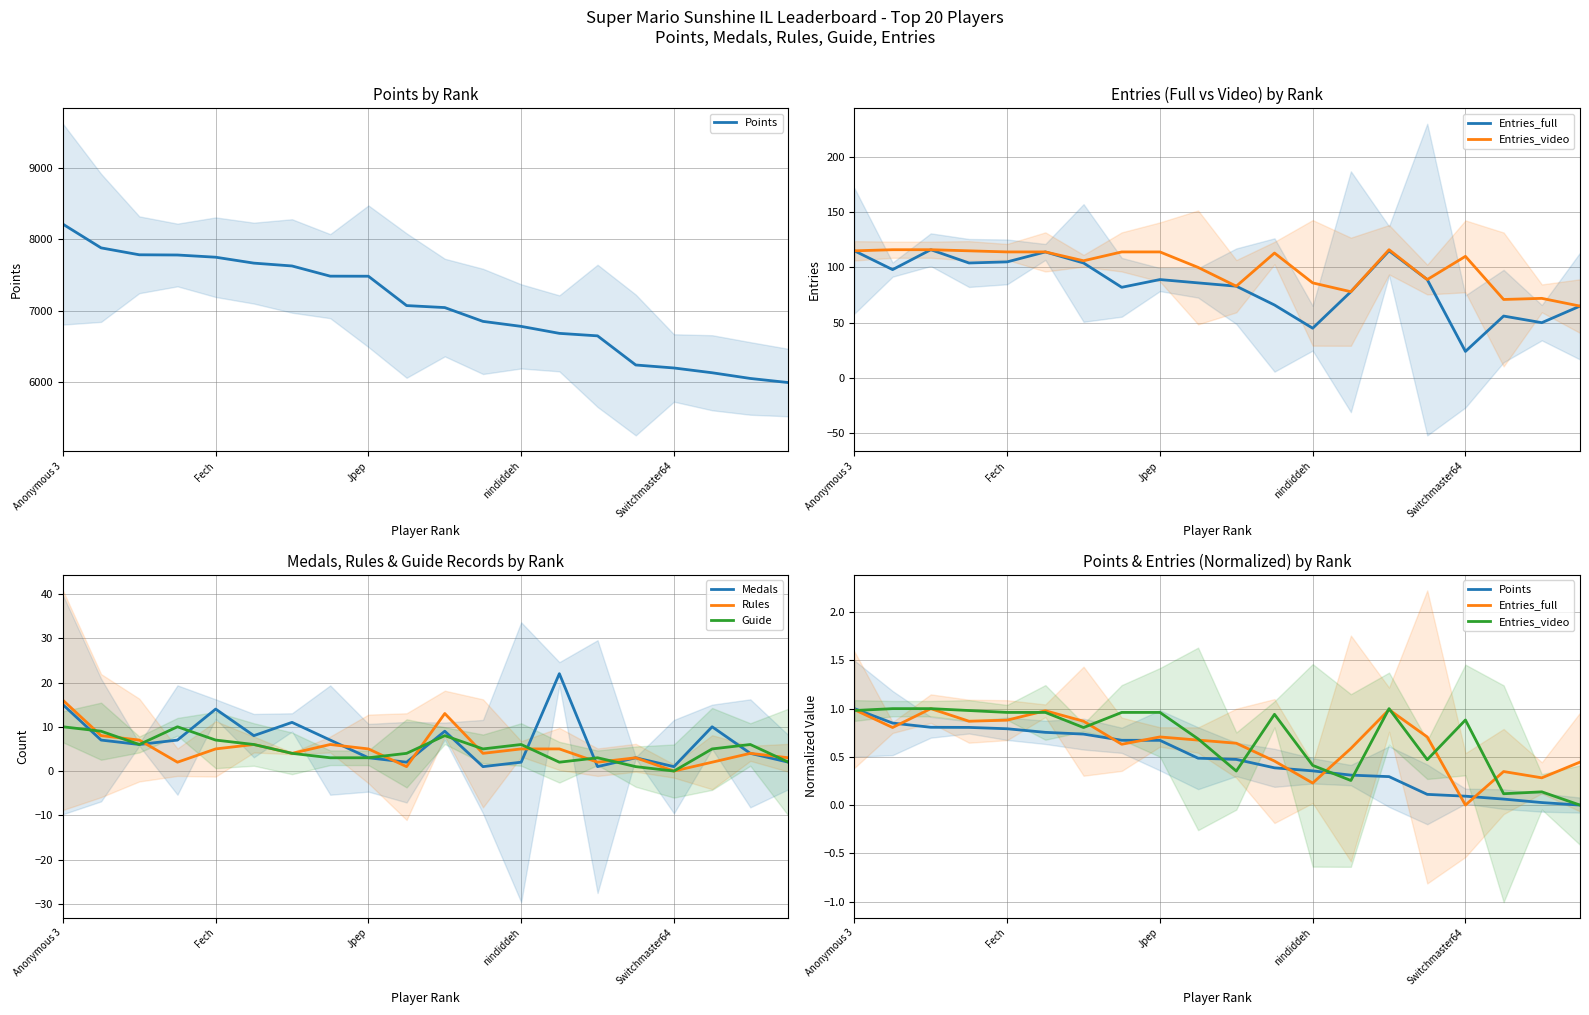

The Medals series shows 14 at Fech. True or false?

True